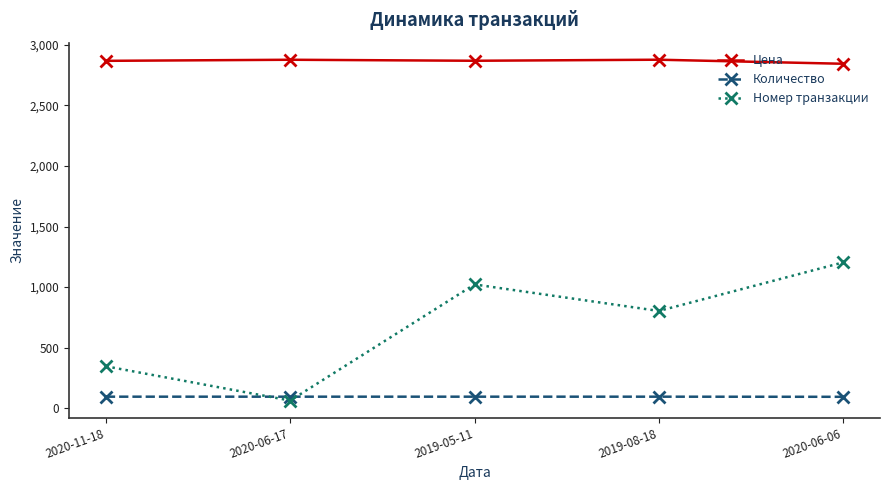

True or false: Цена and Номер транзакции intersect in this chart.

False